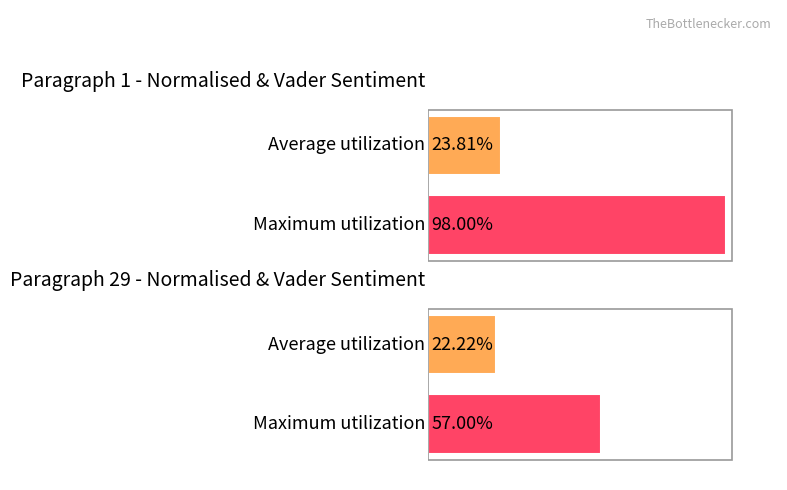

What position from the left is para_1?

1